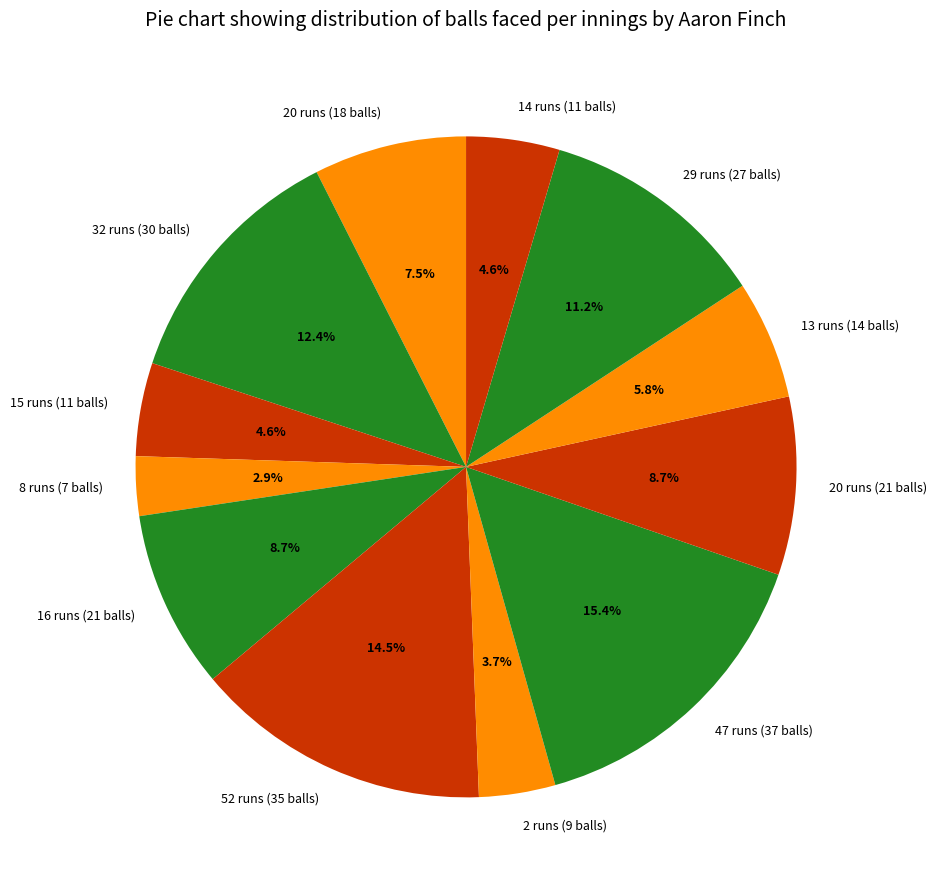

Count the number of slices in the pie.

12